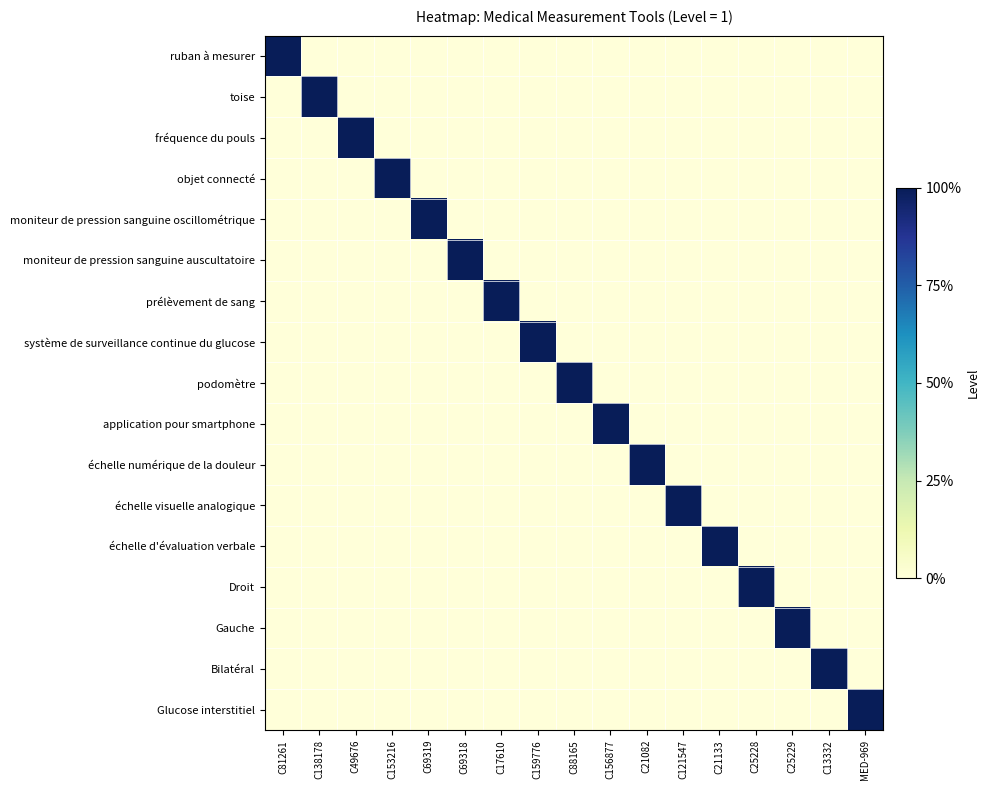

Which series changed the most between C153216 and C25228?

objet connecté